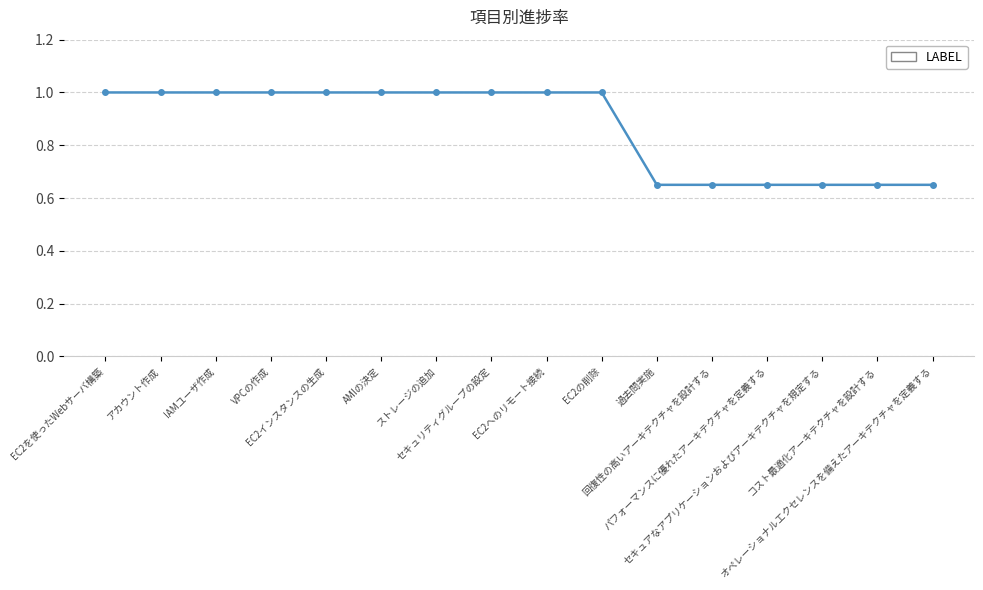

What is the greatest value displayed?

1.0